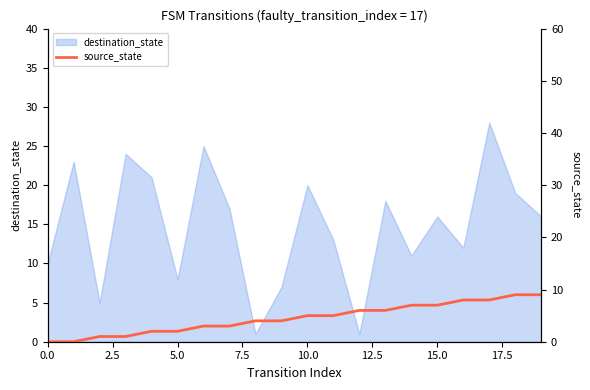

Which has a higher value, 13 or 7.5?

13